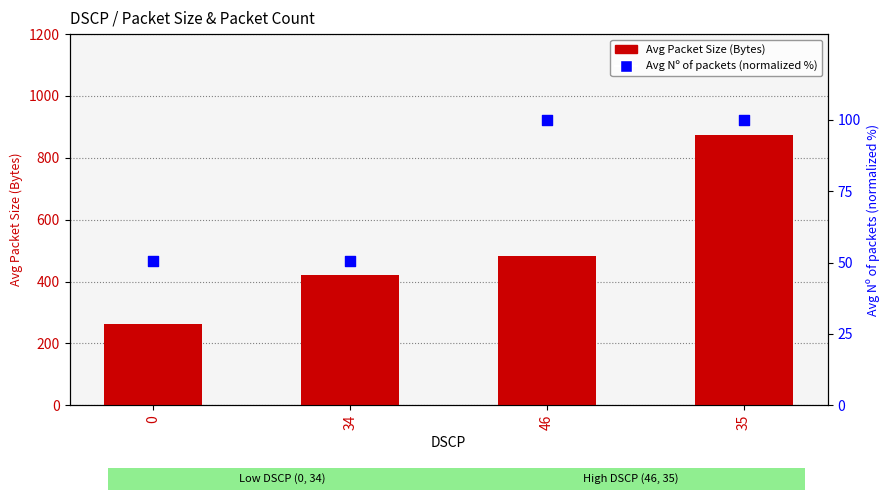

Which series has the widest spread of Y values?

Avg Packet Size (Bytes)